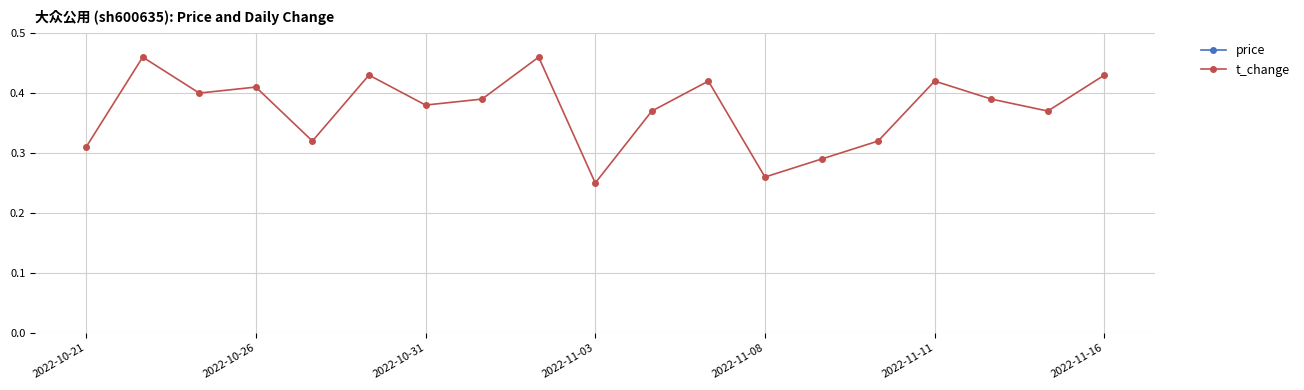

True or false: price and t_change intersect in this chart.

False